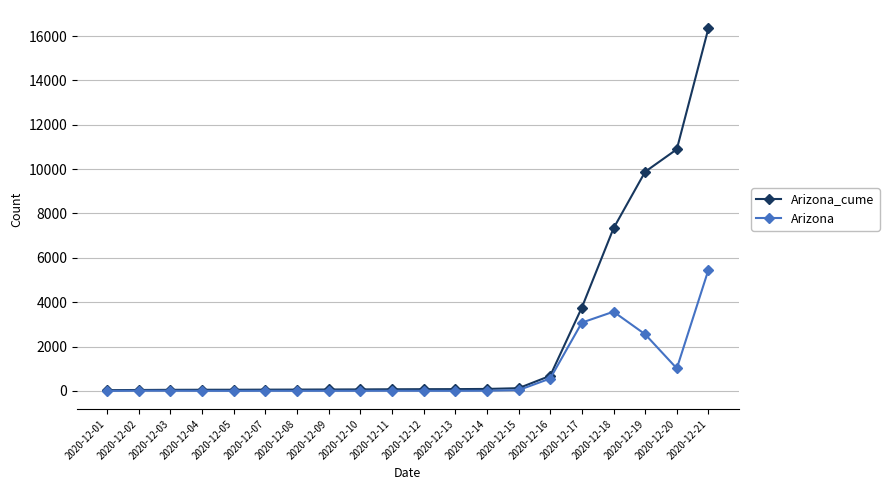

The value of Arizona_cume at 2020-12-21 is 9181. True or false?

False